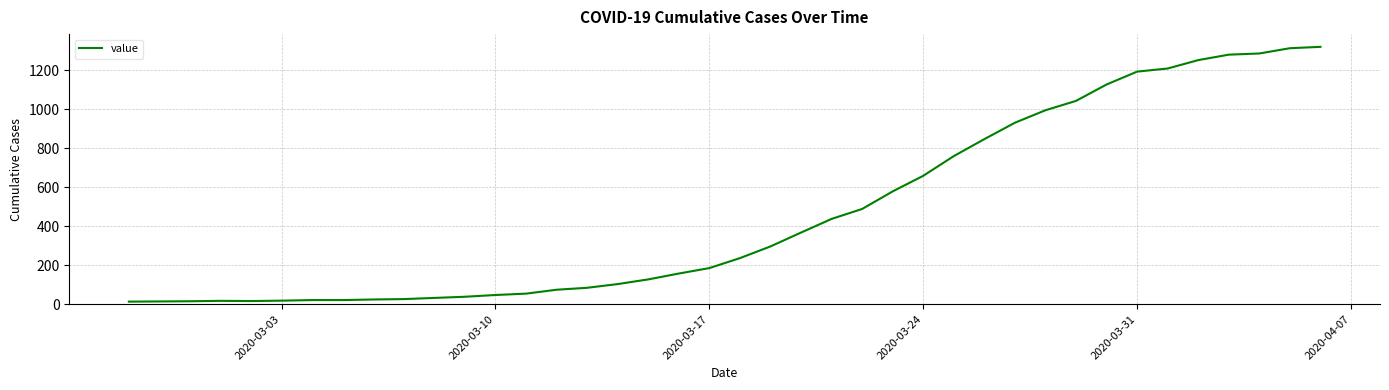

What is the difference between the maximum and minimum values?

1306